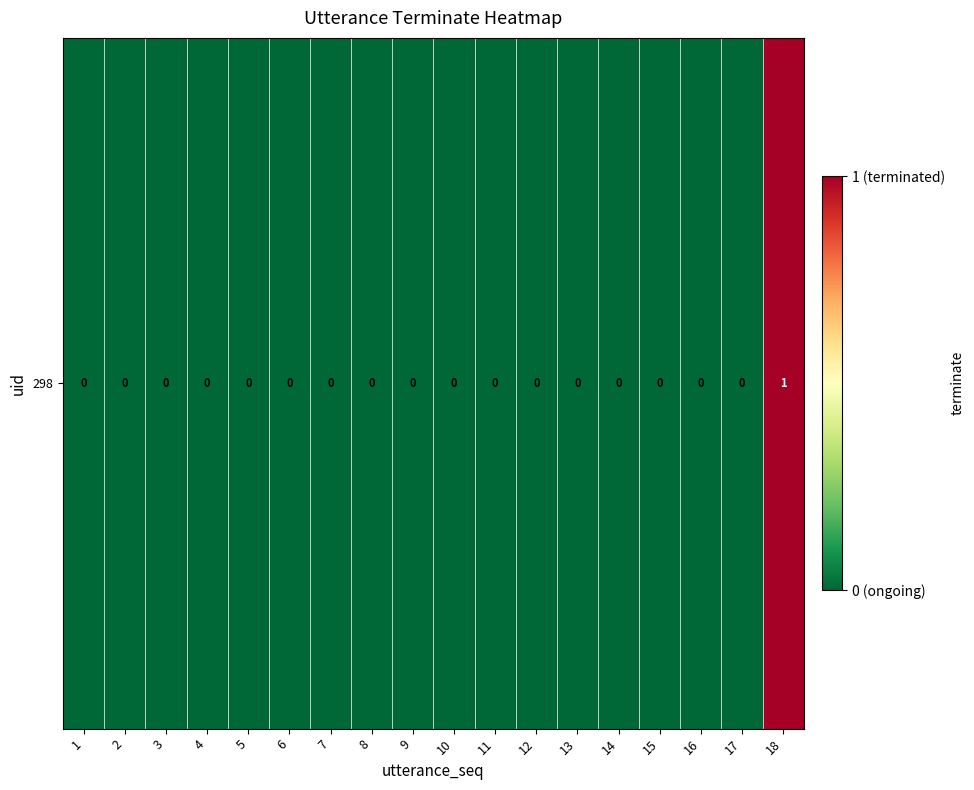

Rank the categories by value from highest to lowest.

18, 1, 2, 3, 4, 5, 6, 7, 8, 9, 10, 11, 12, 13, 14, 15, 16, 17